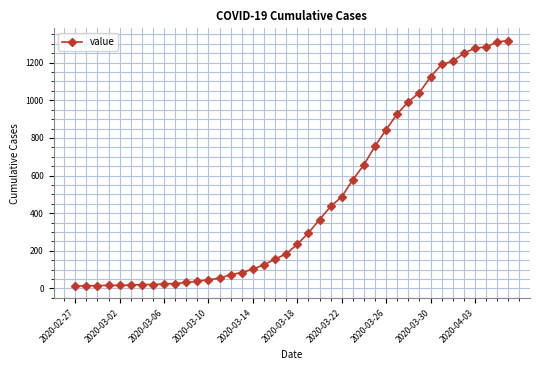

What is the sum of all values?

18659